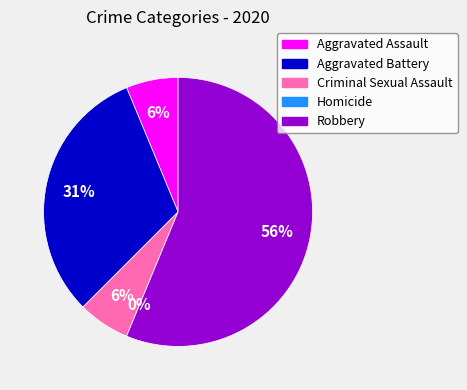

To the nearest percent, what is the difference between the largest and smallest slice percentages?

56%